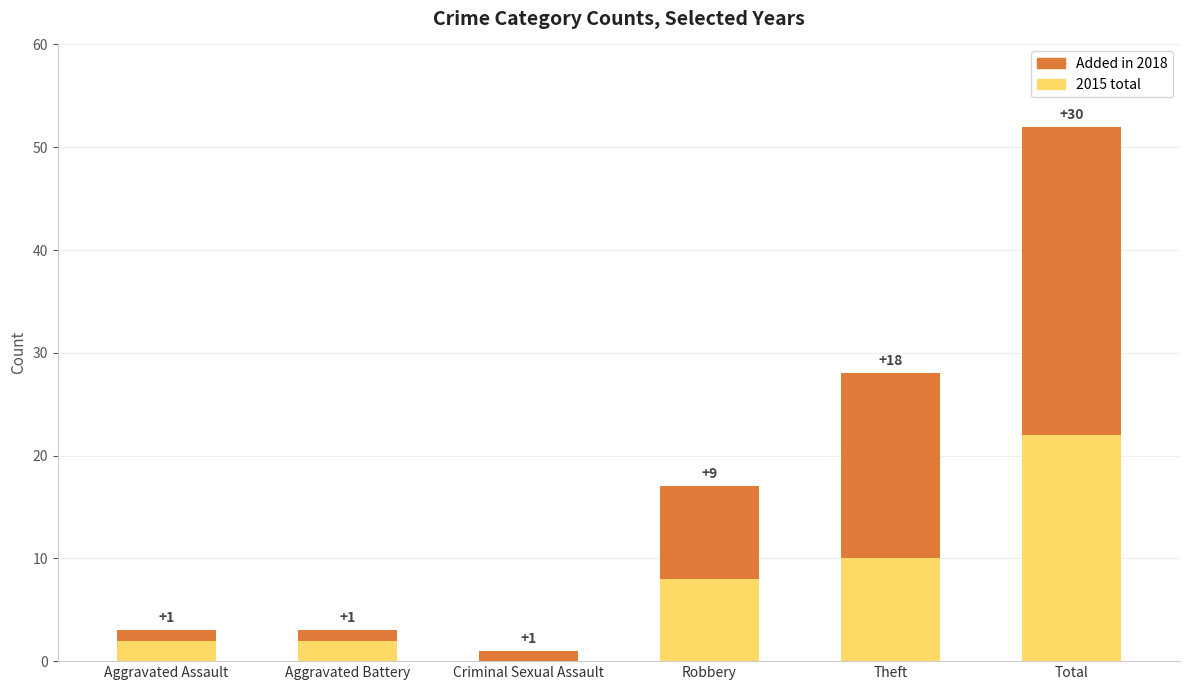

Where is 2015 total nearest to the value 11?

Theft